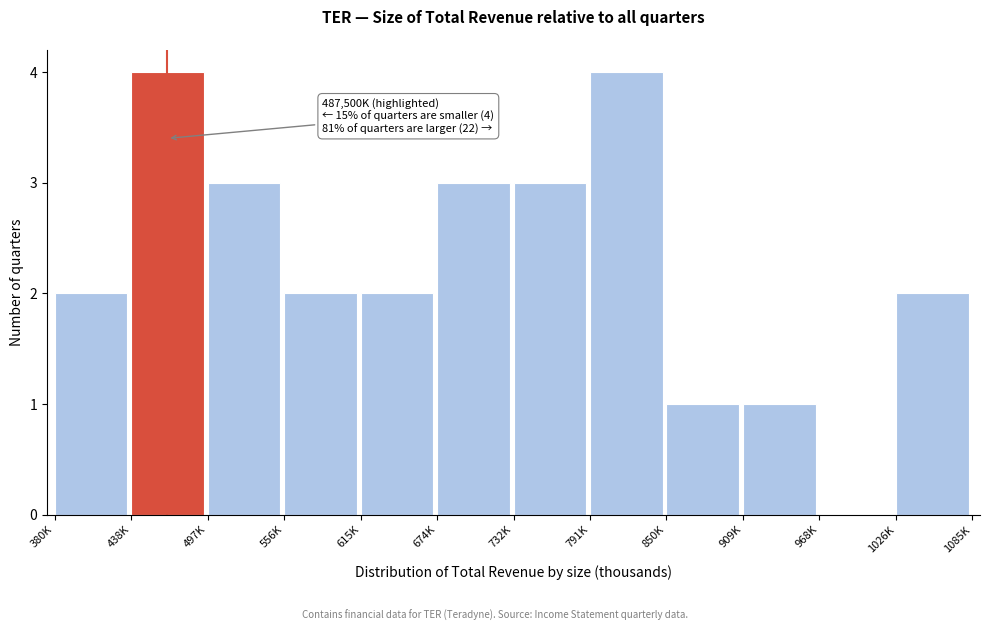

Reading left to right, what are all the values shown in this chart?

380K=2	438K=4	497K=3	556K=2	615K=2	674K=3	732K=3	791K=4	850K=1	909K=1	968K=0	1026K=2